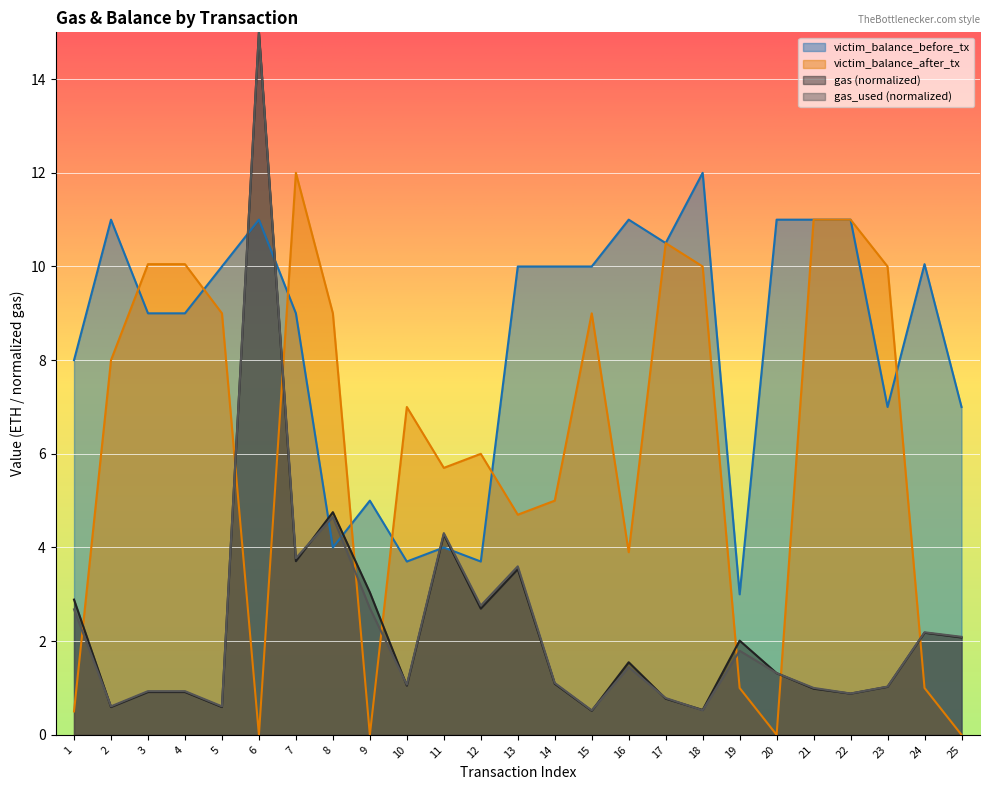

Count the number of data series in this chart.

4